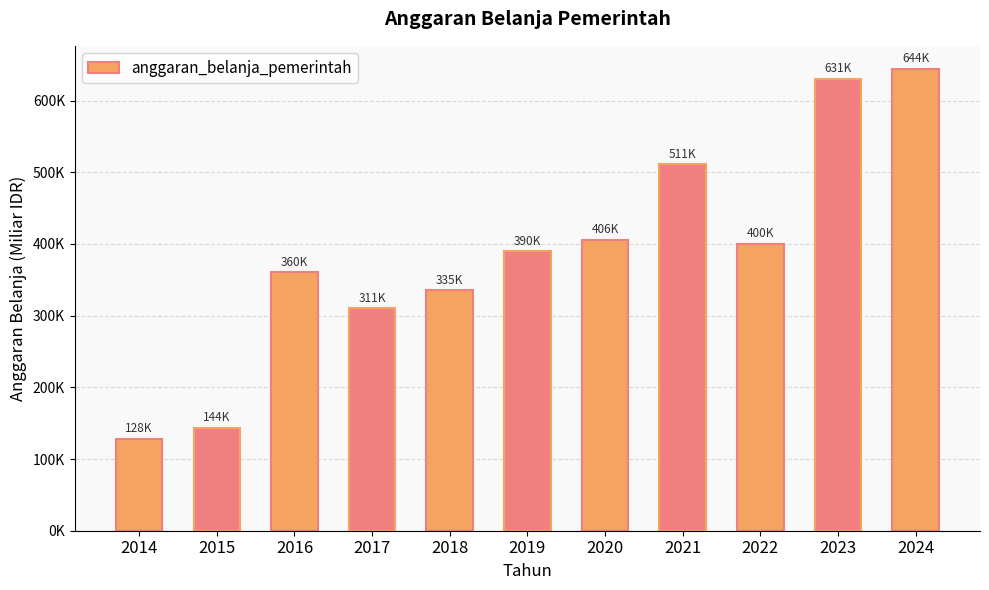

Is it true that the value at 2015 is 97923.4?

False